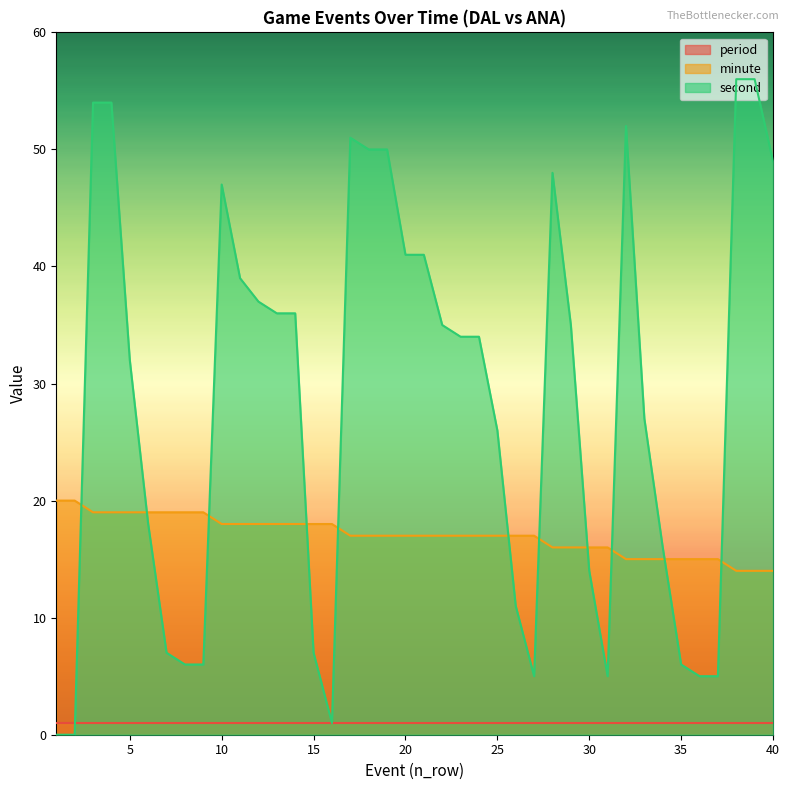

What is the difference between the maximum and minimum values in the second series?

56